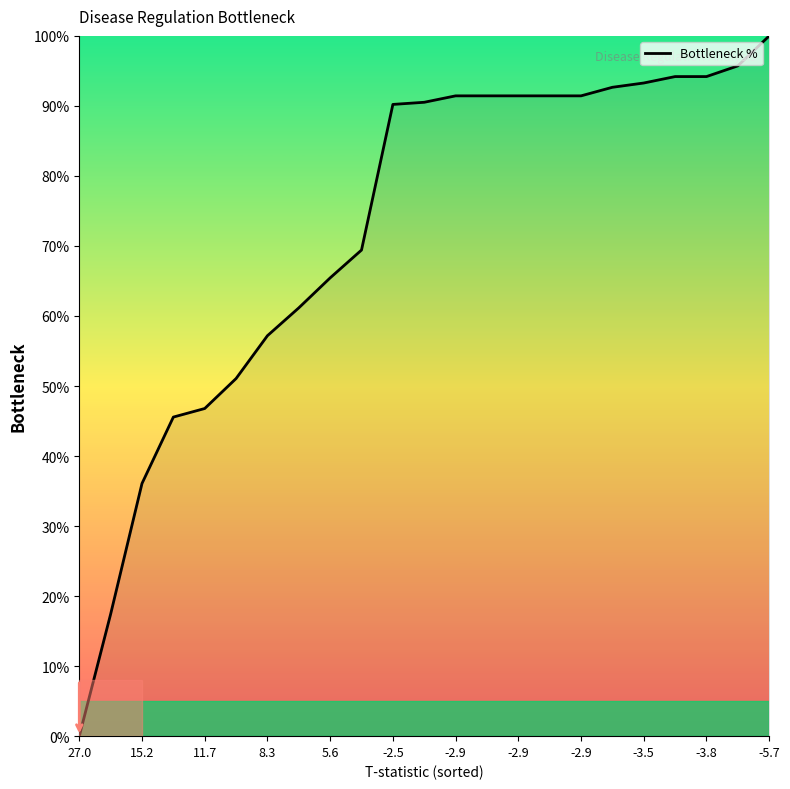

What is the greatest value displayed?

100.0